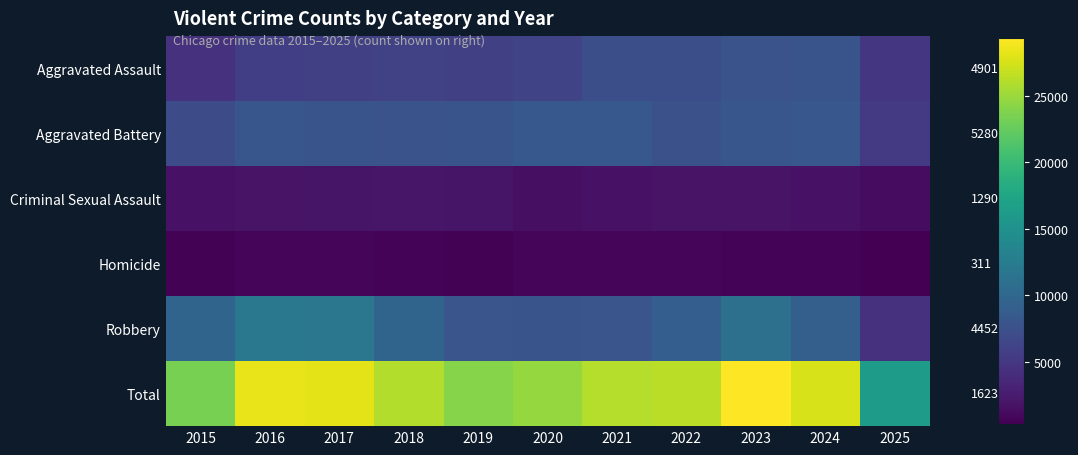

What is the sum of all Aggravated Assault values?

69135